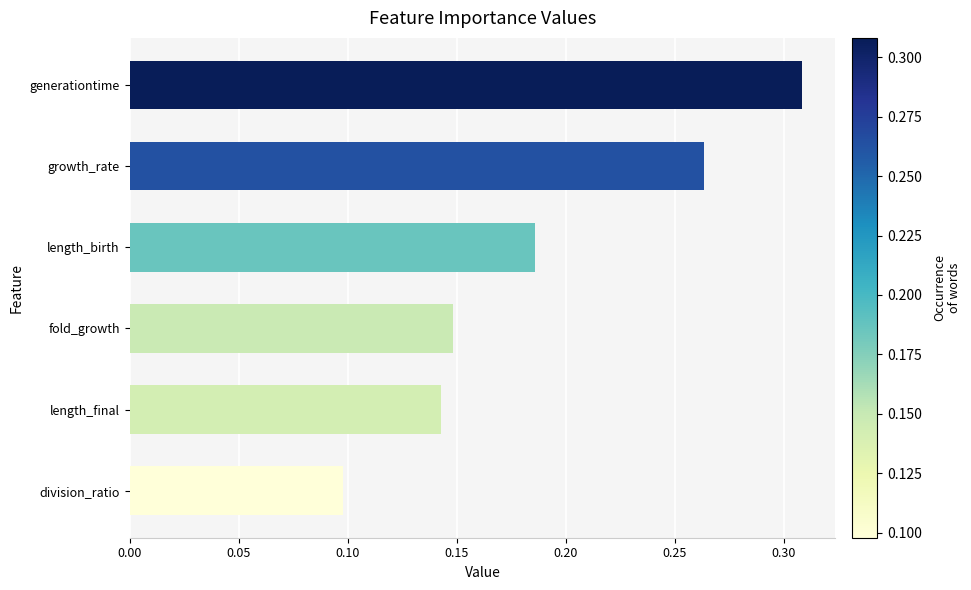

List the labels in order of value, smallest first.

division_ratio, length_final, fold_growth, length_birth, growth_rate, generationtime